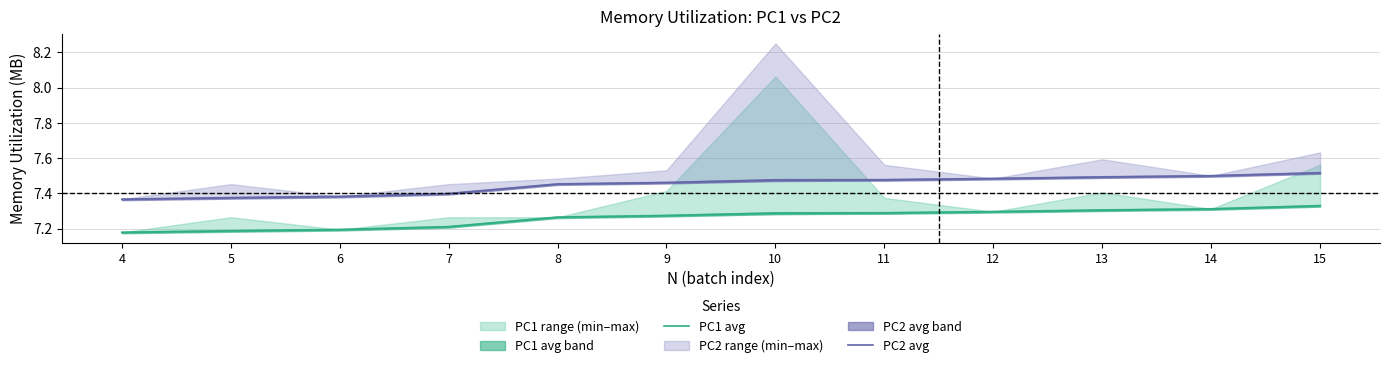

List the labels in order of PC2 avg value, largest first.

15, 14, 13, 12, 11, 10, 9, 8, 7, 6, 5, 4